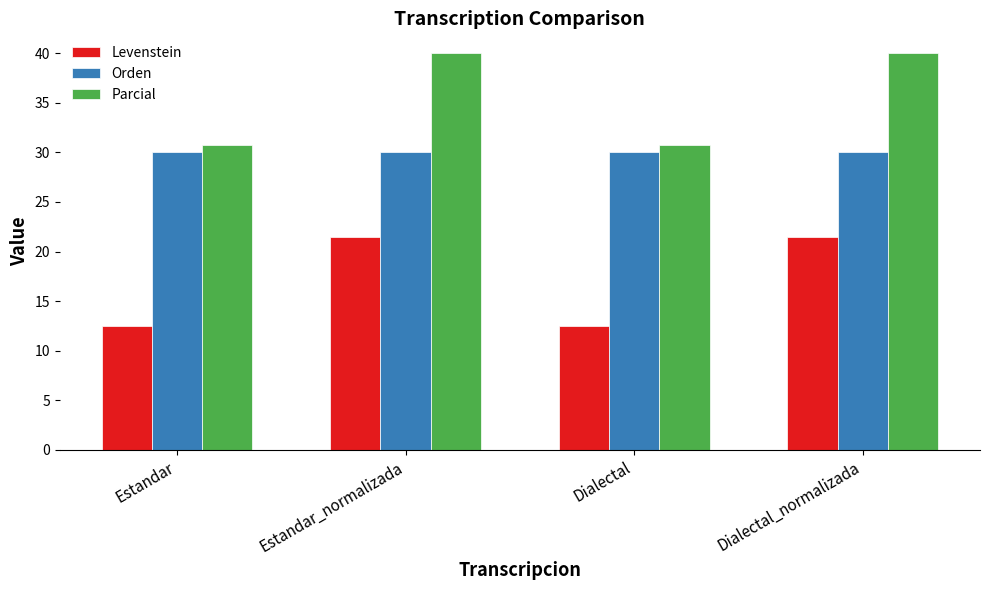

What is the label of the 3rd bar from the right?

Estandar_normalizada